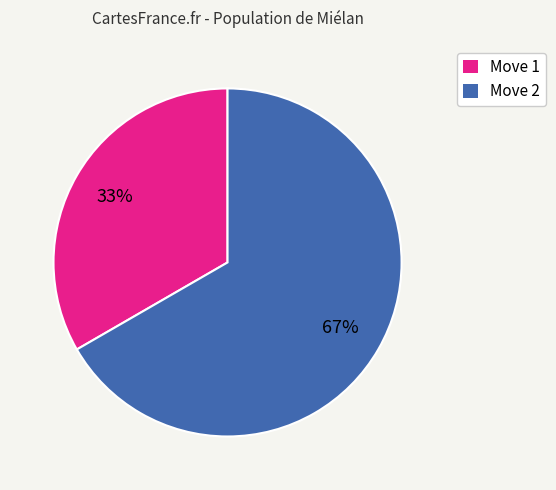

Rank the categories by value from highest to lowest.

Move 2, Move 1